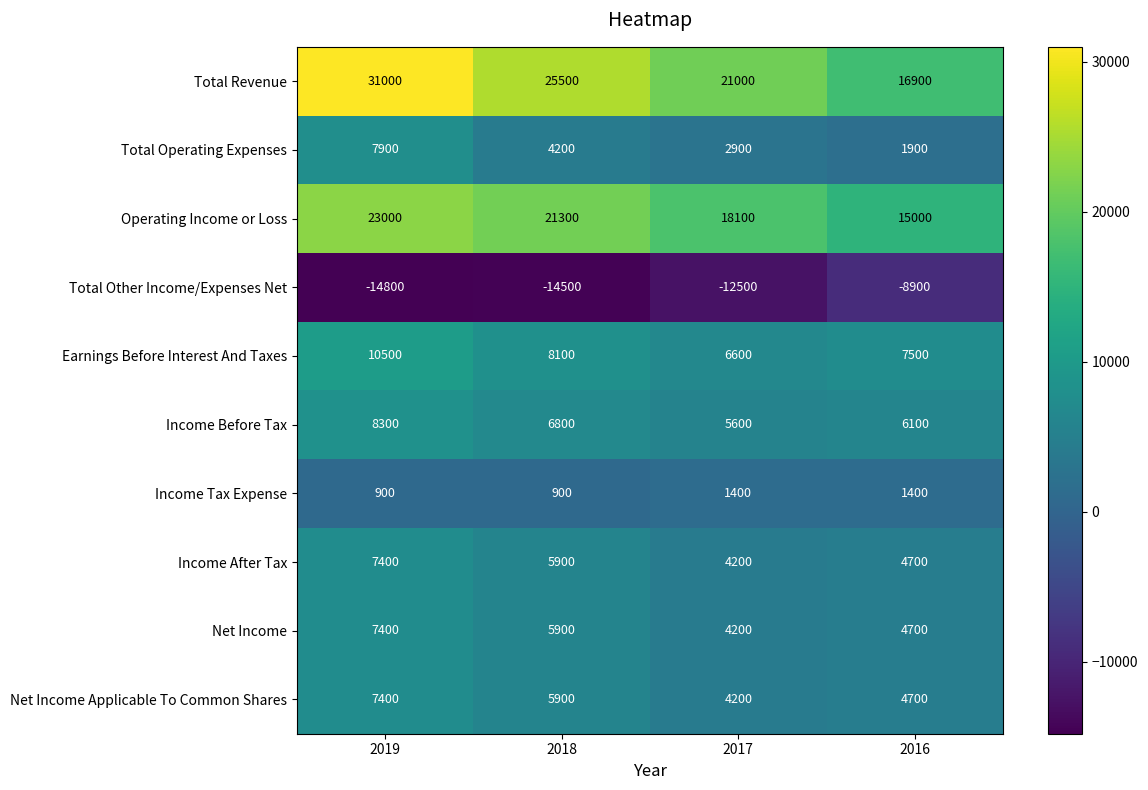

The value of Total Revenue at 2019 is 31000. True or false?

True